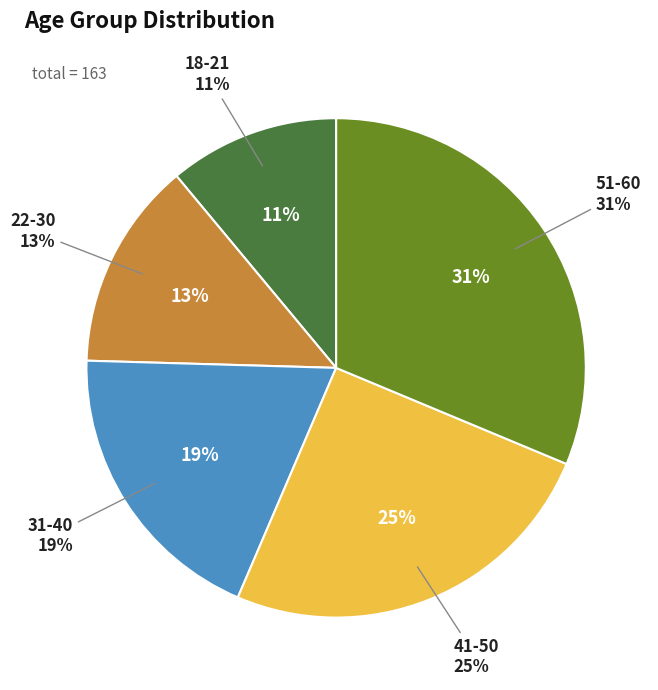

Combined, do 22-30 and 18-21 account for over 50%?

No